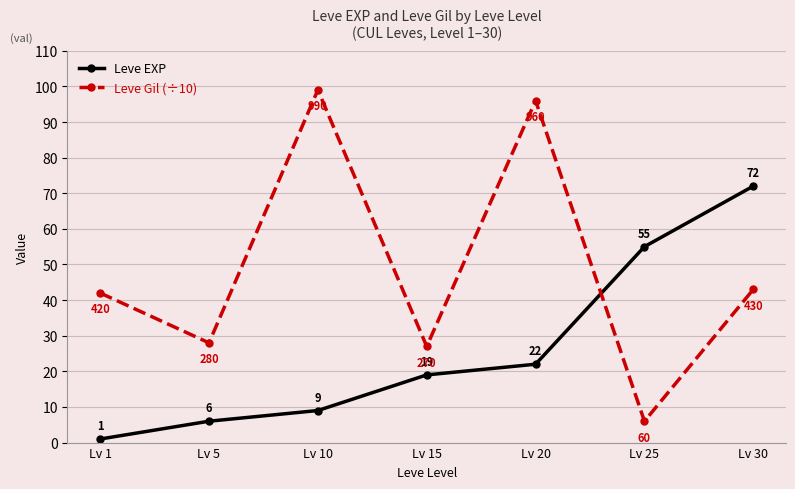

The value of Leve Gil (÷10) at Lv 1 is 42. True or false?

True